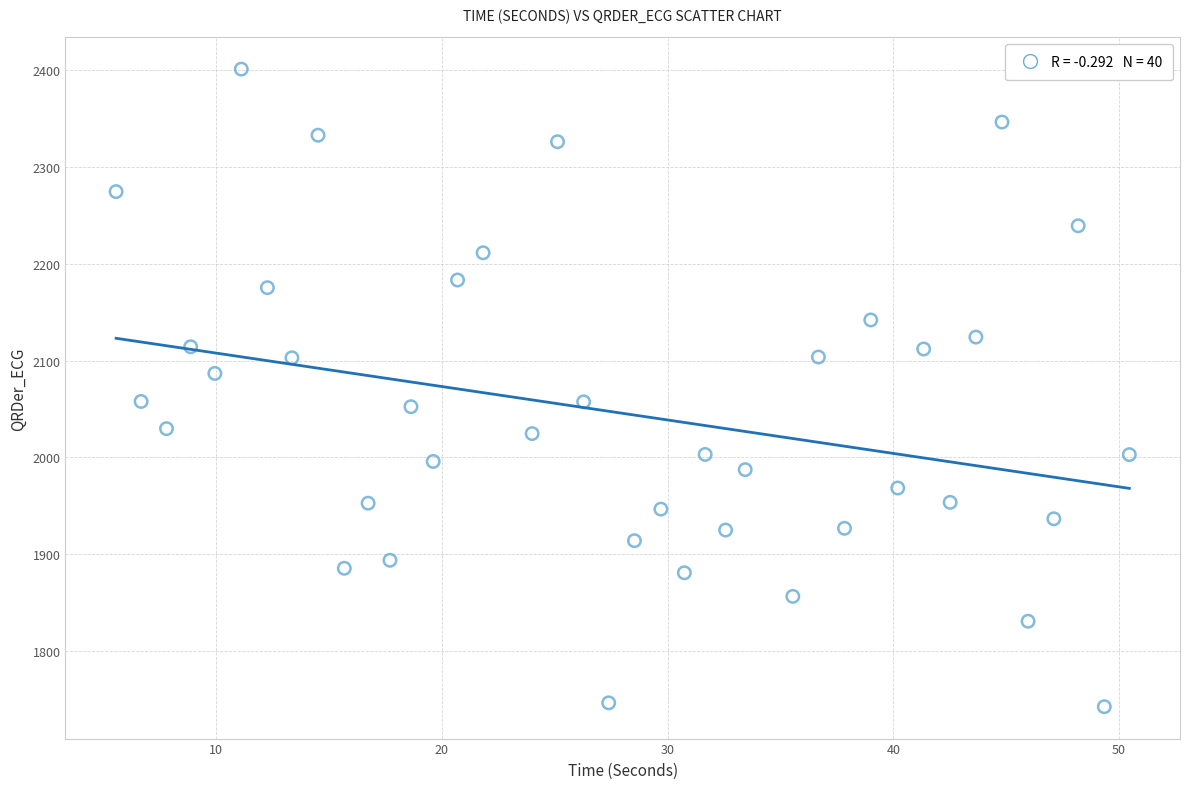

What is the range of X values (max minus min)?

44.9